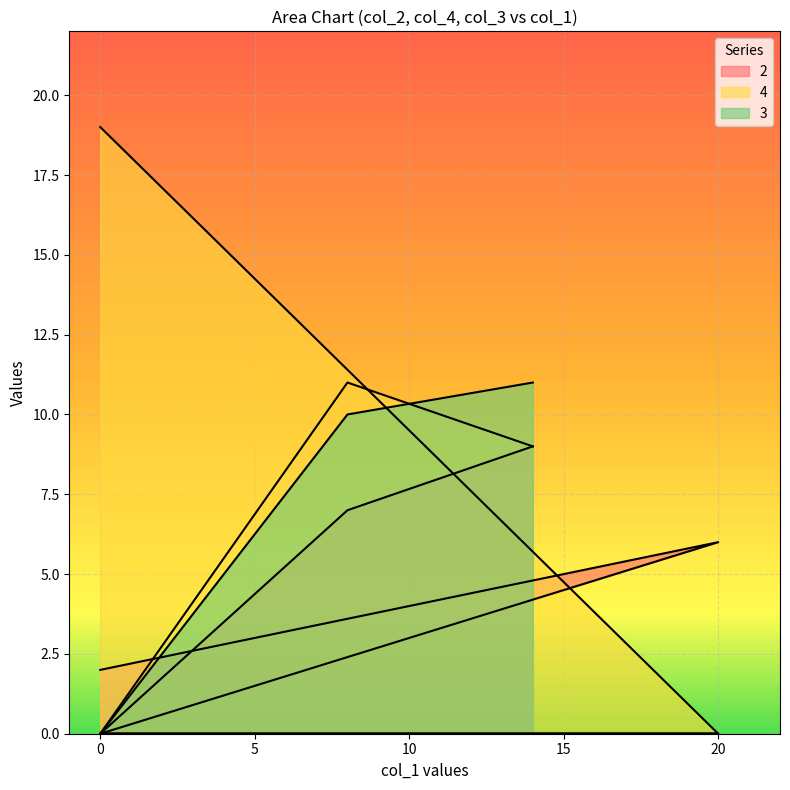

What value does the 4 series have at A1?

9